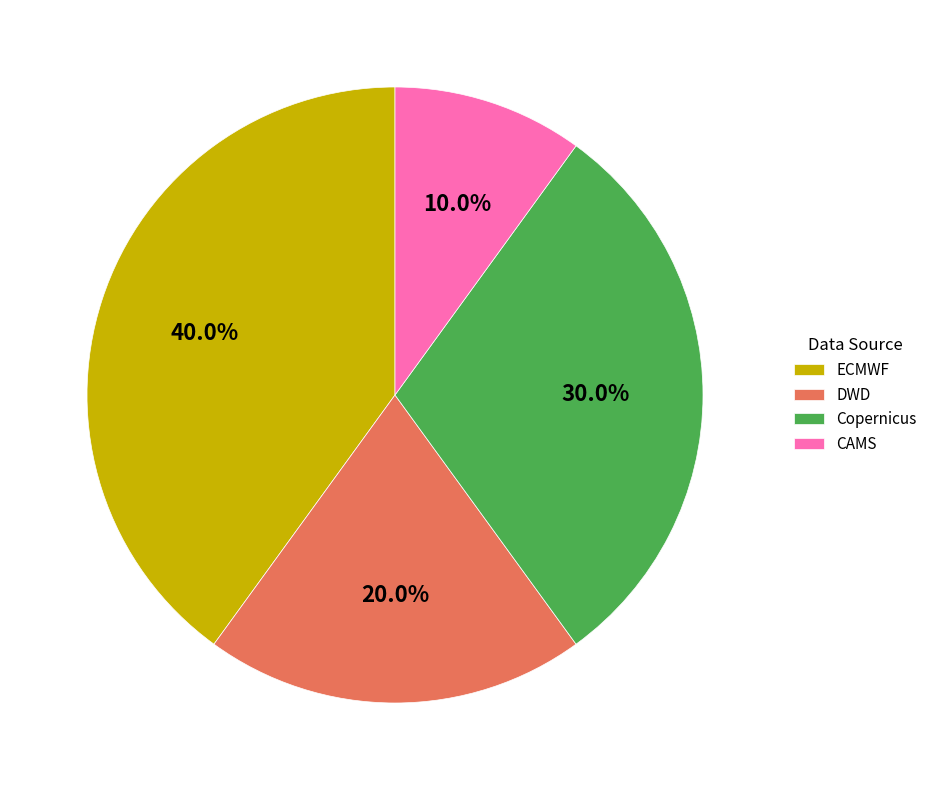

Is DWD the majority of the pie?

No